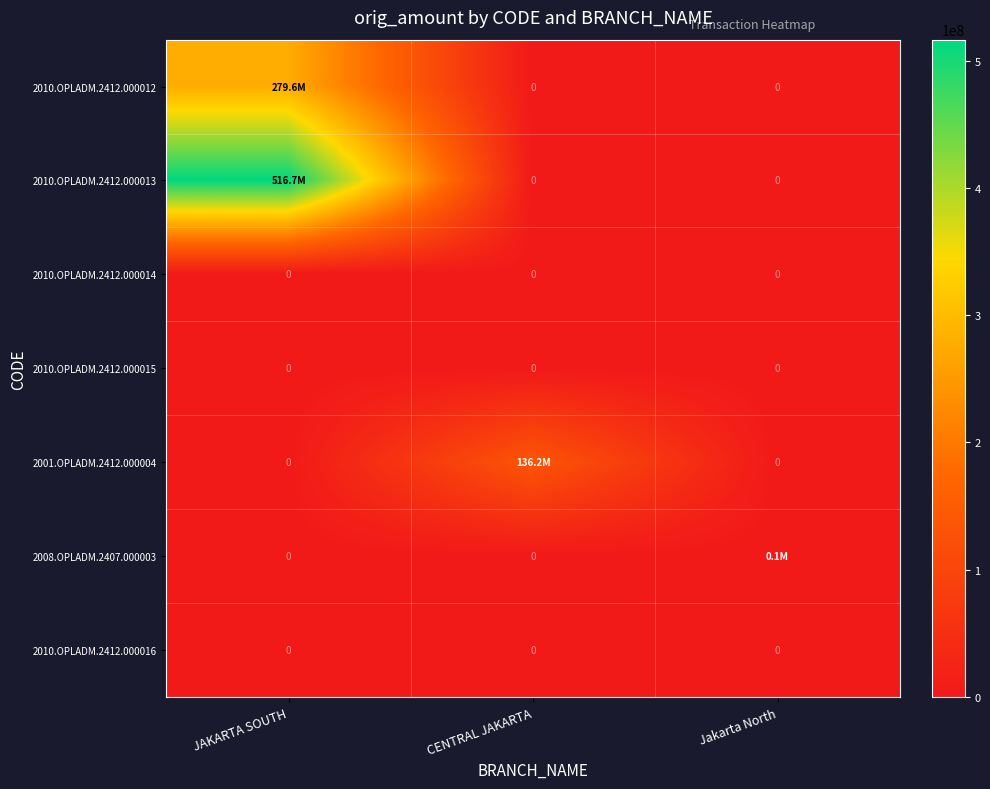

At how many categories does at least one series exceed 414738631?

1